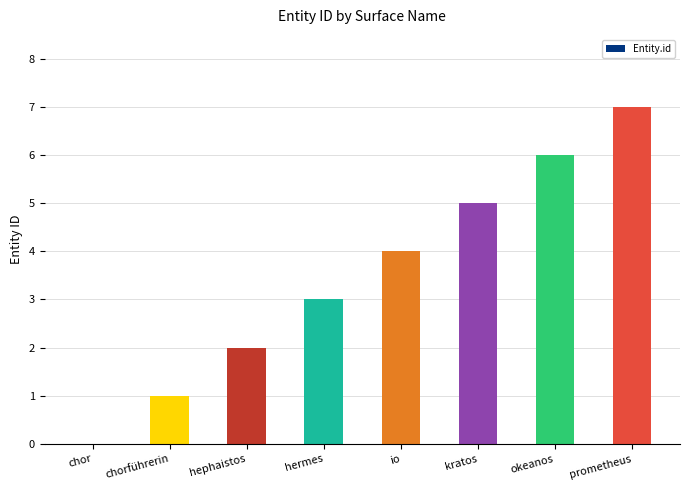

Count the number of categories in the chart.

8